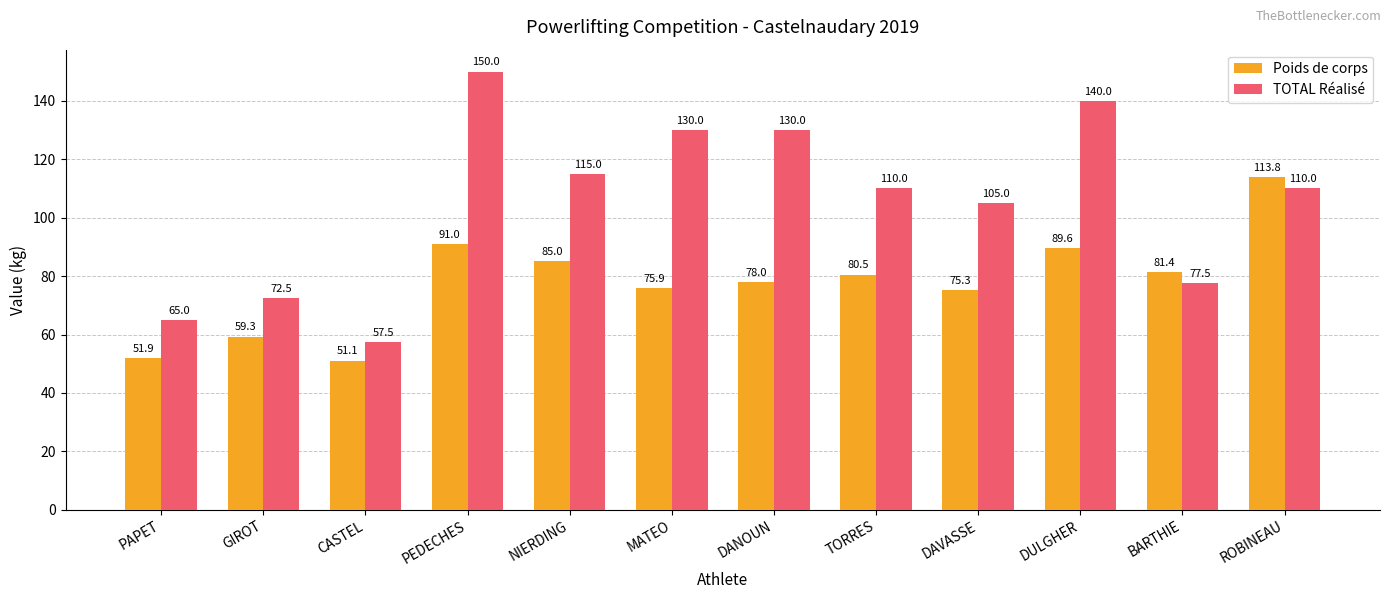

Reading right to left, transcribe all the data shown in this chart.

Poids de corps: 113.8	81.4	89.6	75.3	80.5	78.0	75.9	85.0	91.0	51.1	59.3	51.9
TOTAL Réalisé: 110.0	77.5	140.0	105.0	110.0	130.0	130.0	115.0	150.0	57.5	72.5	65.0